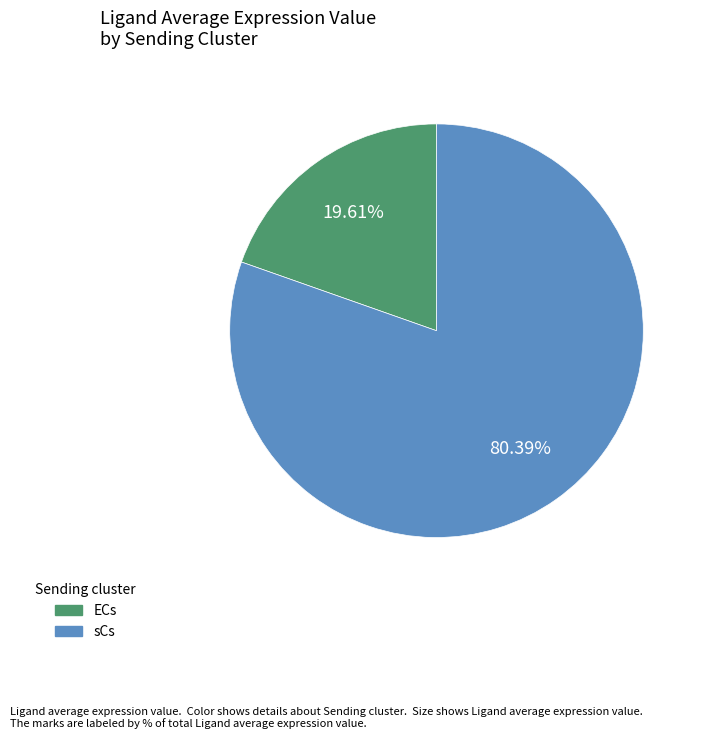

Which slice represents more than half of the pie?

sCs